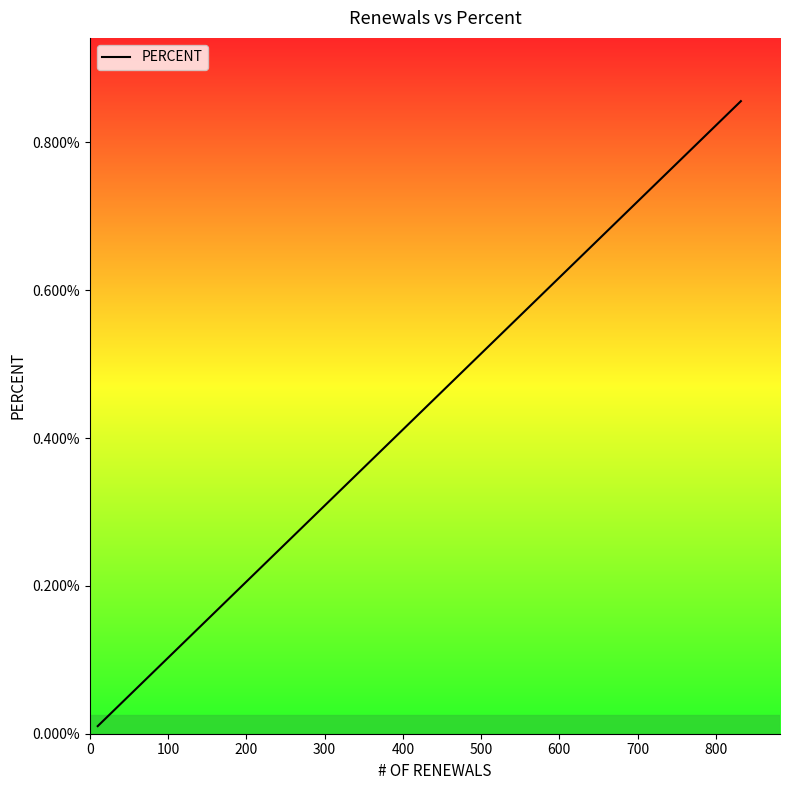

Does the chart display data point markers on the line(s)?

No